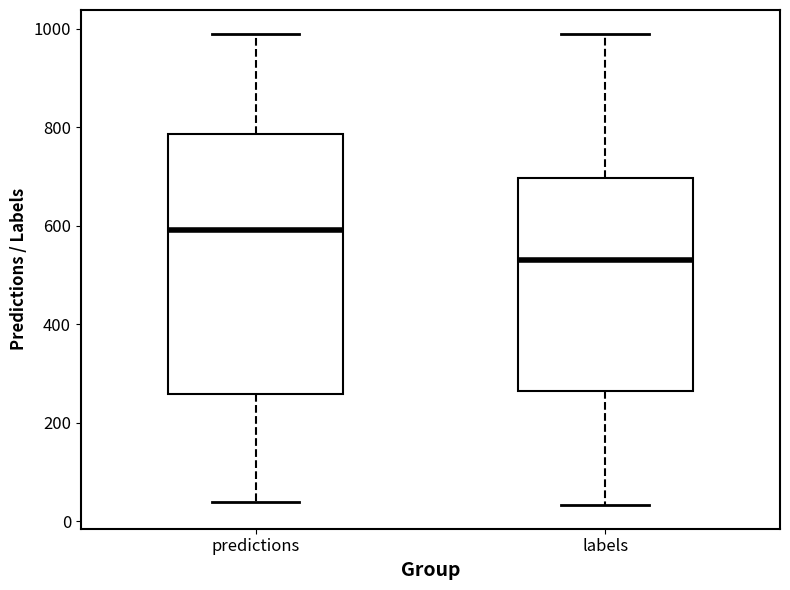

Which box is the tallest, from its lower edge to its upper edge?

predictions